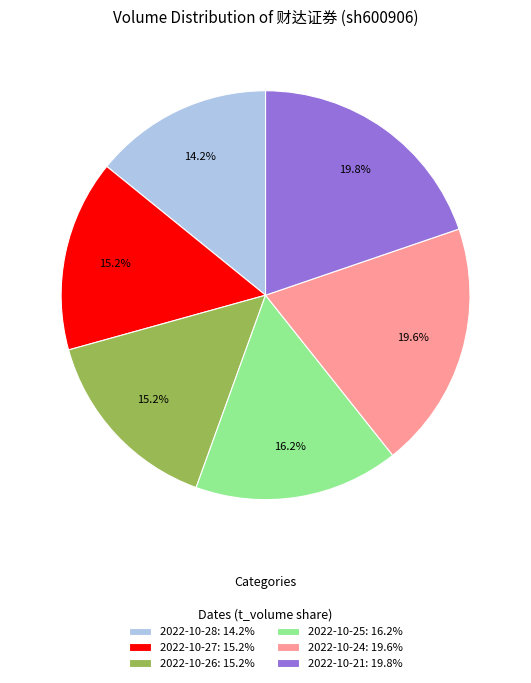

Does any single category account for the majority?

No